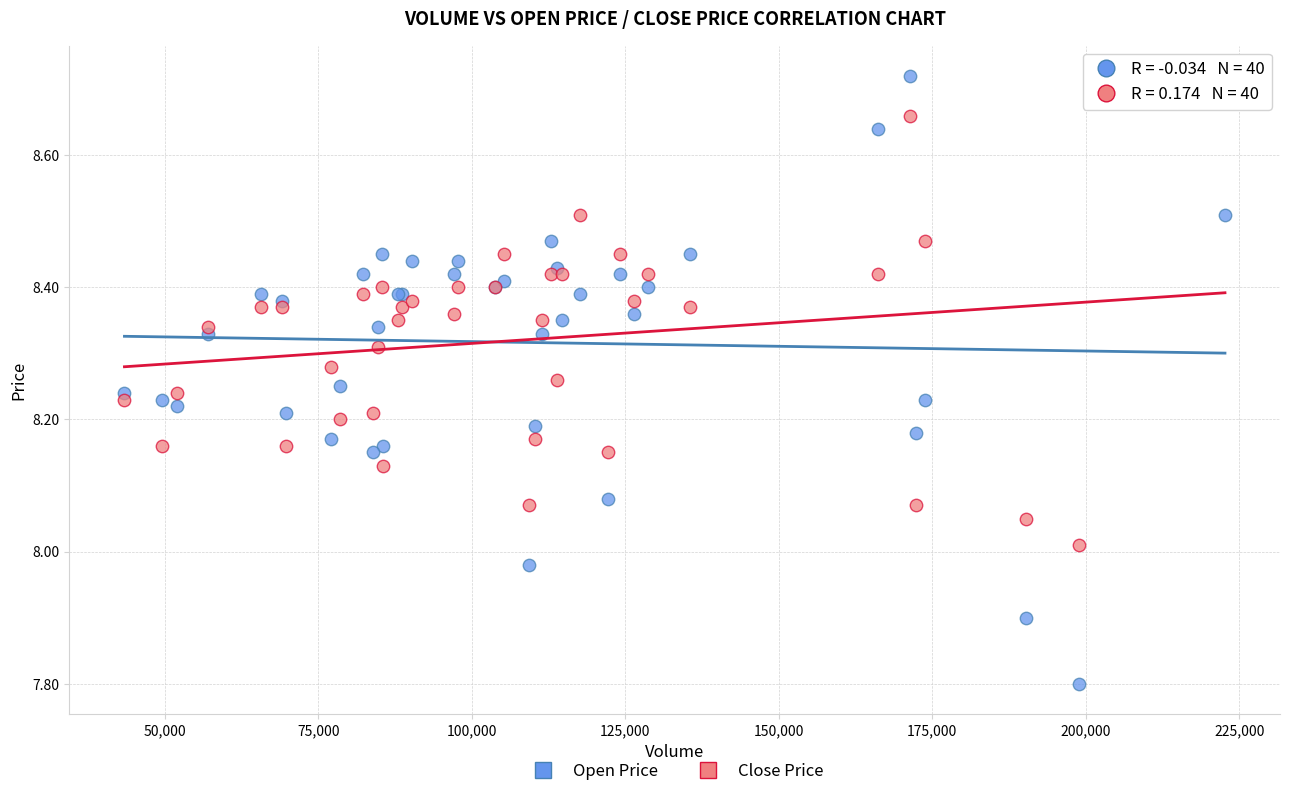

Which series contains the lowest Y value?

Open Price